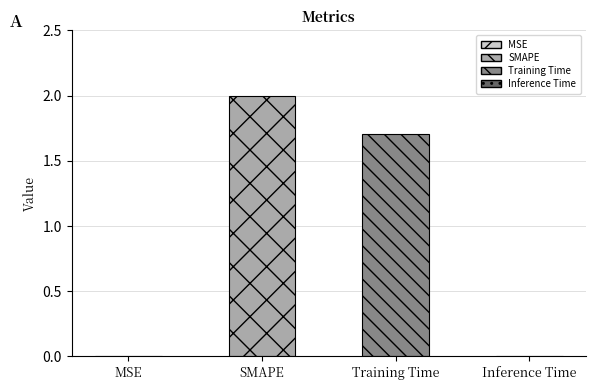

Are the bars horizontal?

No